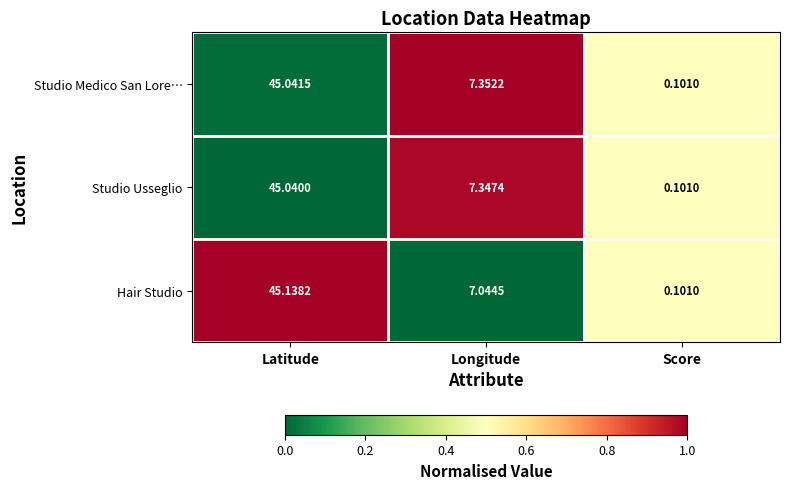

How many data points in Studio Usseglio are less than 7?

1